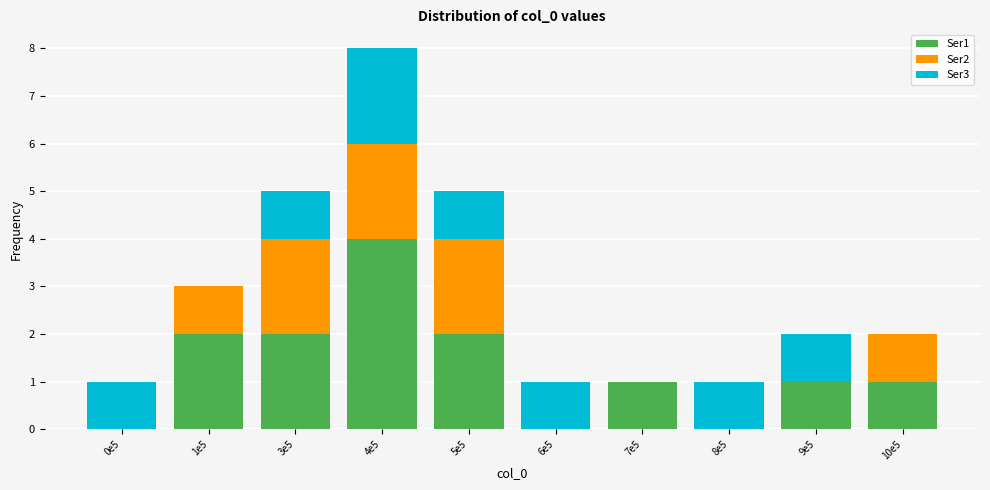

Reading right to left, what are the values for Ser1?

10e5=1	9e5=1	8e5=0	7e5=1	6e5=0	5e5=2	4e5=4	3e5=2	1e5=2	0e5=0